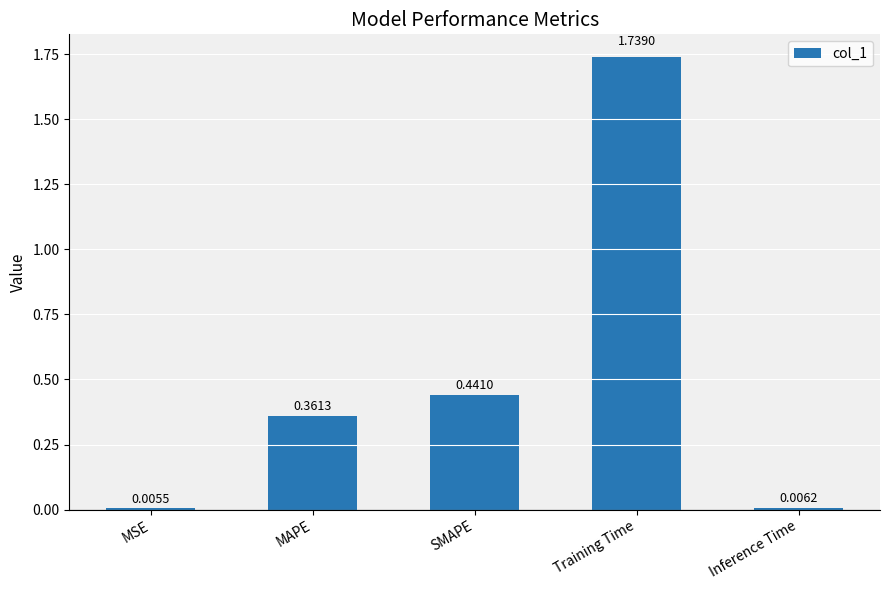

What is the change in value from MSE to MAPE?

+0.4